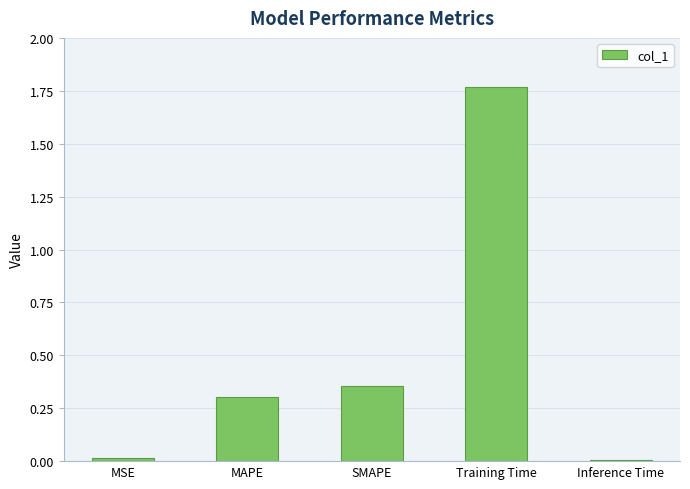

What position from the right is SMAPE?

3